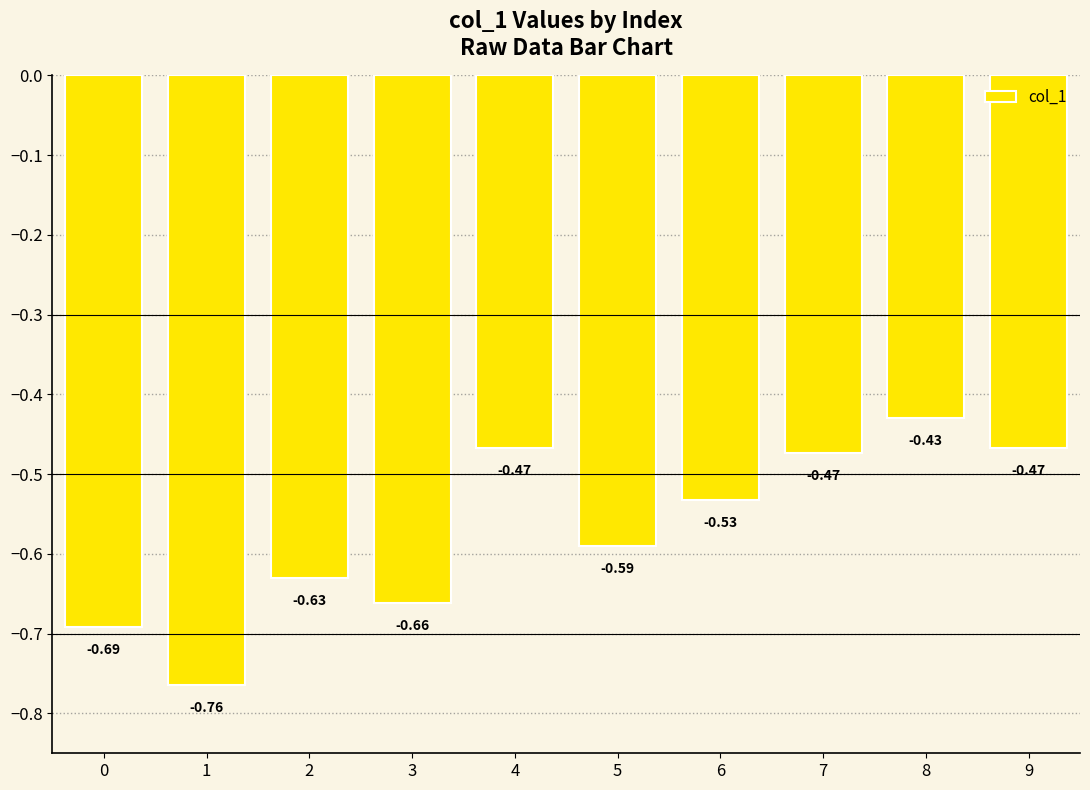

What is the change in value from 1 to 7?

+0.3